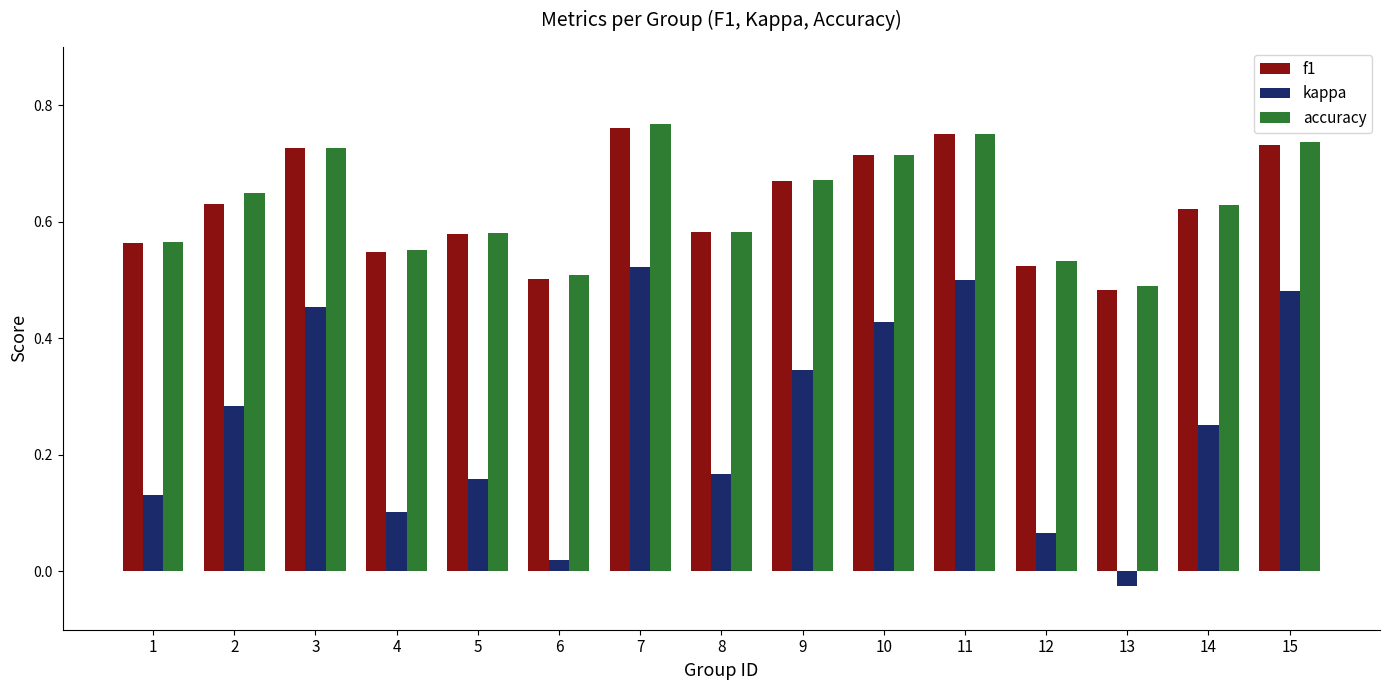

True or false: f1 has a value of 0.8 at 4.

False